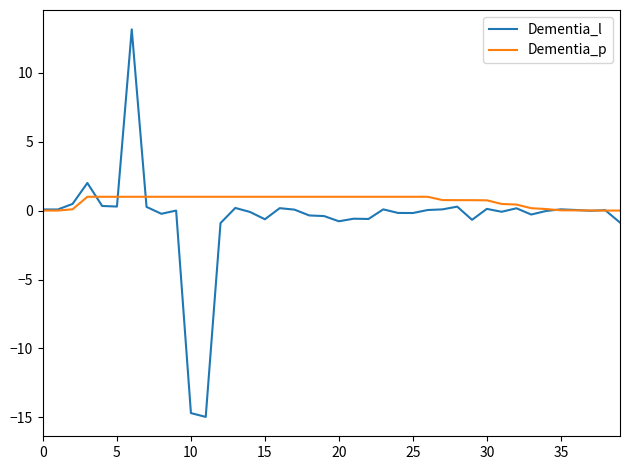

What is the highest value of the Dementia_p series?

1.0